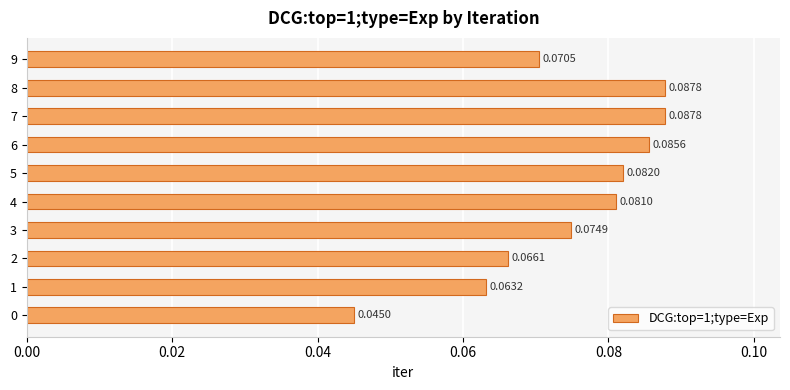

What is the sum of all values?

0.7